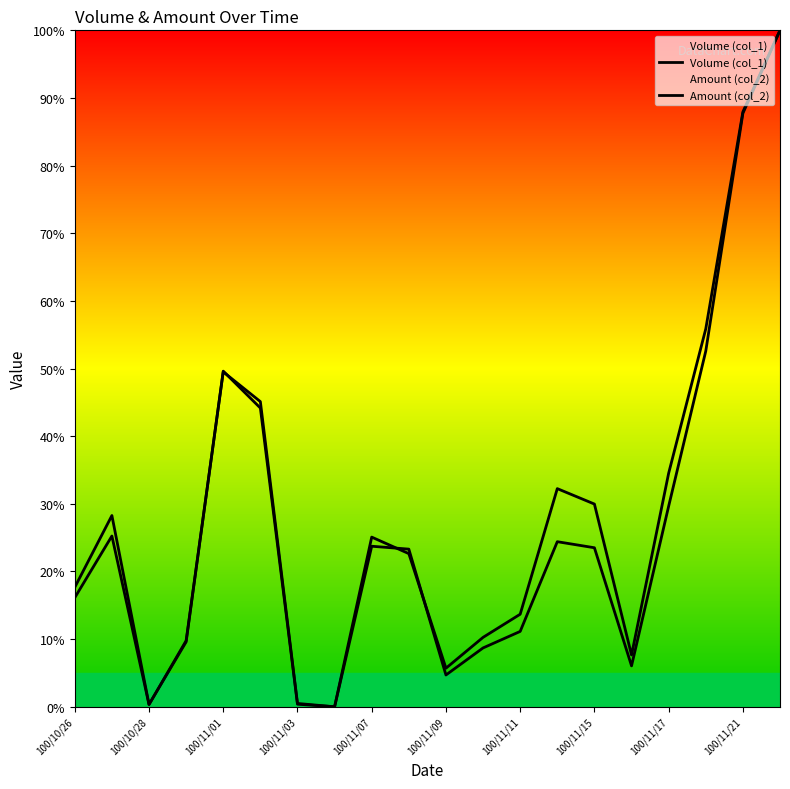

Reading left to right, list all the values displayed in this chart.

Volume (col_1): 16.1	25.2	0.3	9.8	49.5	45.1	0.5	0.0	25.1	22.6	5.7	10.3	13.7	32.2	30.0	7.7	34.5	55.9	87.9	100.0
Amount (col_2): 17.7	28.3	0.3	9.6	49.6	44.2	0.4	0.0	23.7	23.3	4.7	8.7	11.1	24.4	23.5	6.0	29.6	52.6	87.7	100.0